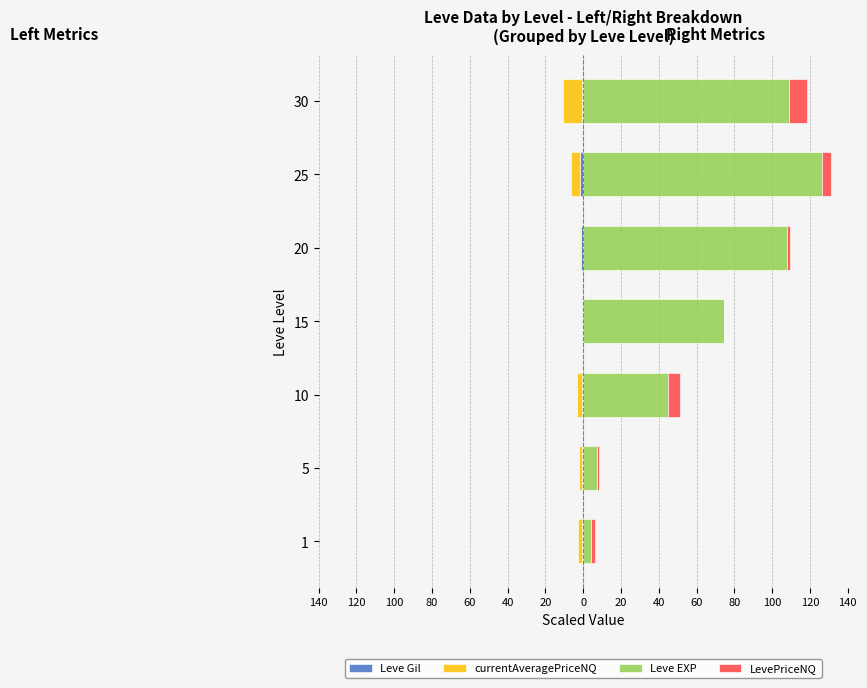

What is the difference between the maximum and minimum values in the currentAveragePriceNQ series?

9.9